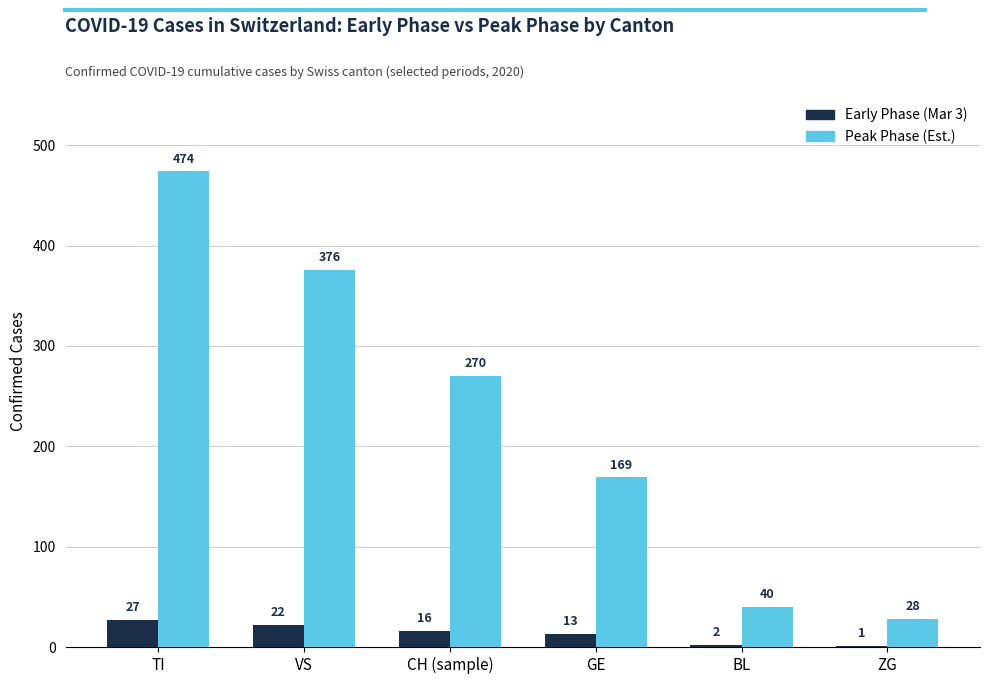

Where does the Early Phase (Mar 3) series first go above 16?

TI